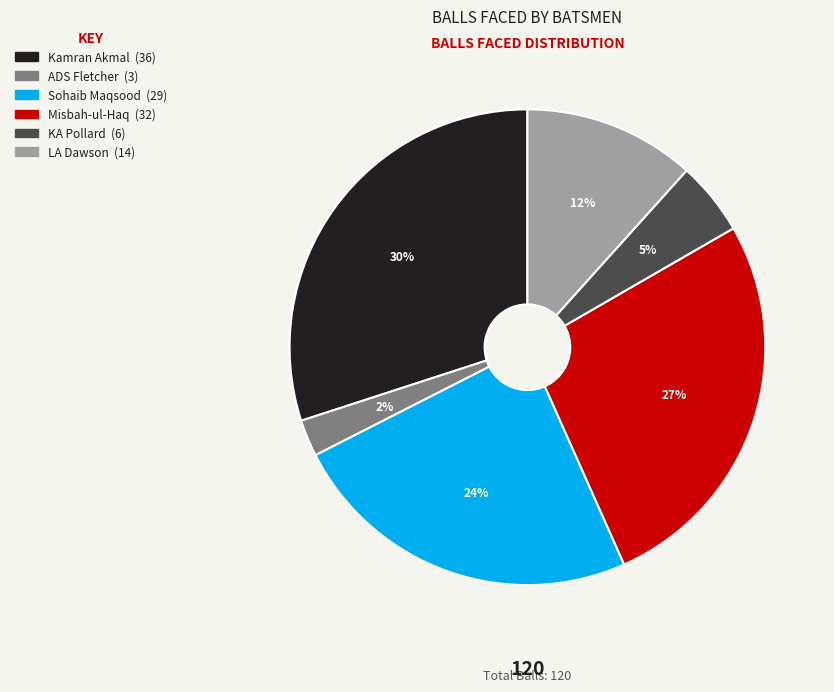

How many slices are in this pie chart?

6